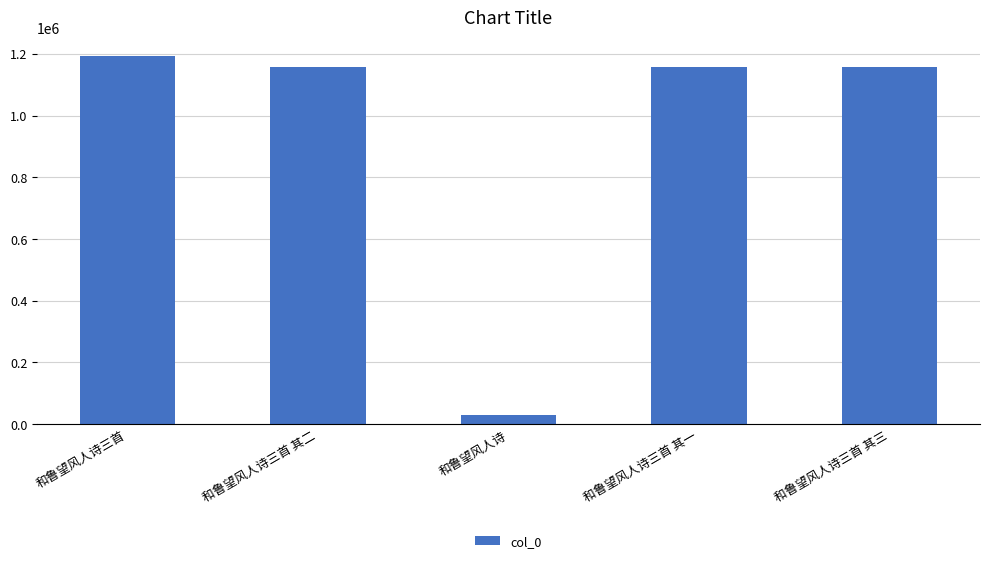

What is the difference between the second highest and second lowest values?

2